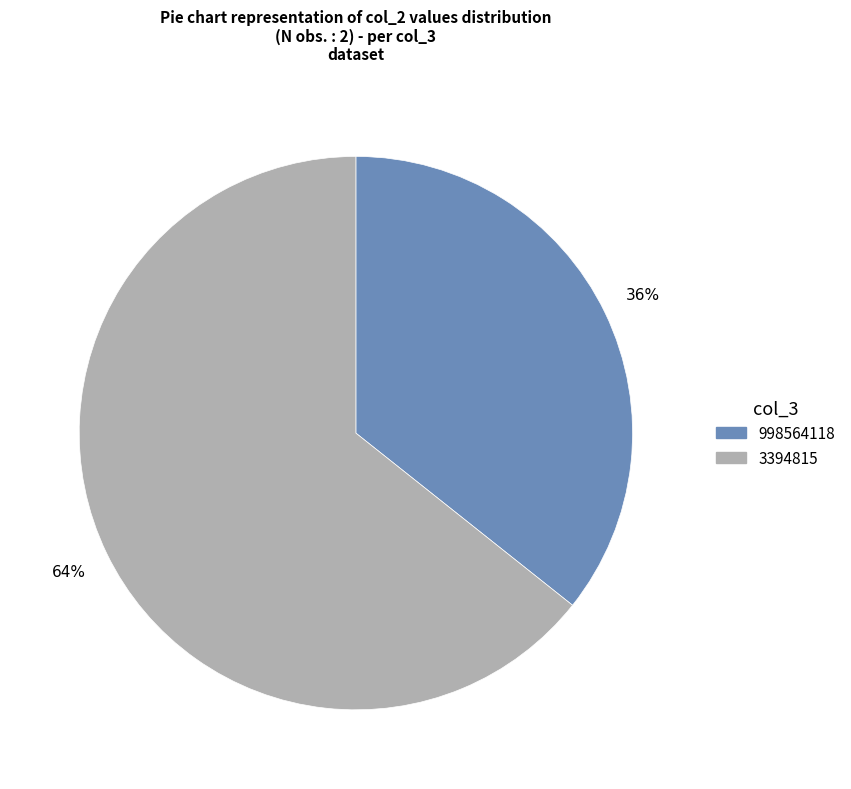

What percentage is the 3394815 slice, to the nearest percent?

64%